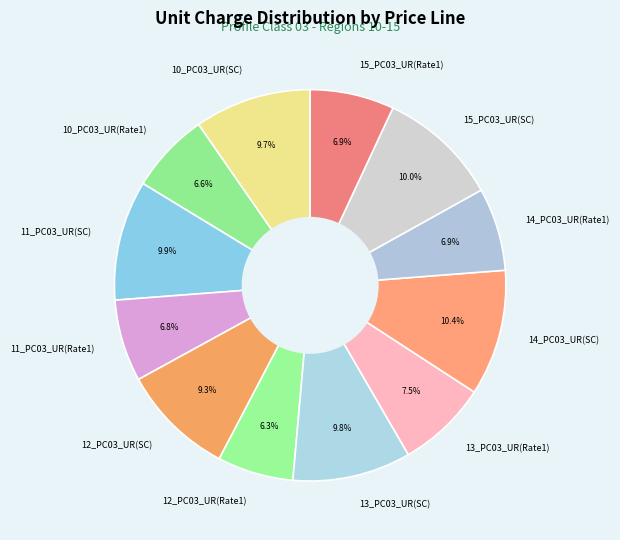

Which has a higher value, 10_PC03_UR(Rate1) or 13_PC03_UR(SC)?

13_PC03_UR(SC)